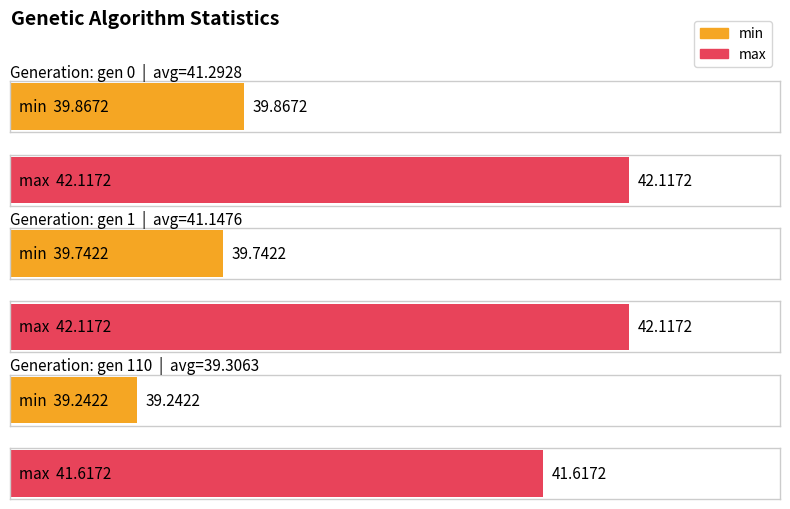

True or false: min has a value of 39.9 at gen 0.

True